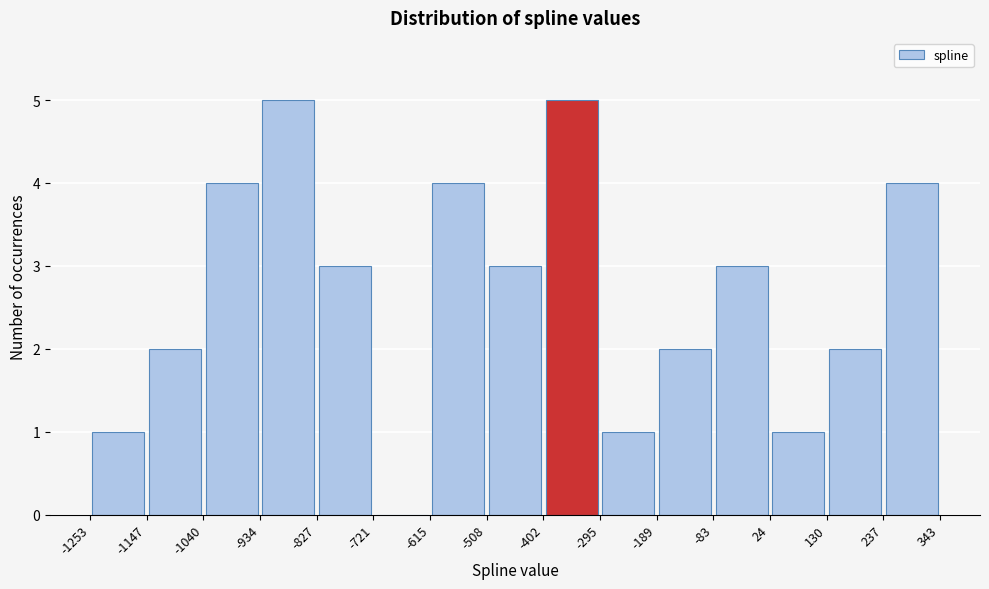

How tall is the bar that spans -934 to -827 on the x-axis? The values are not printed on the chart, so give them approximately, as read against the axis.

5